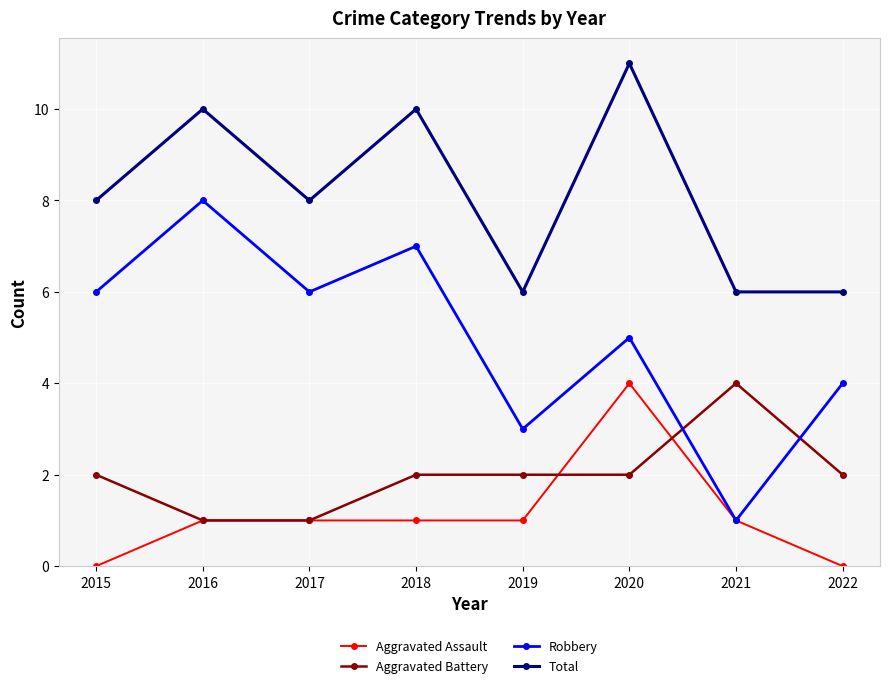

Rank the series at 2018 from lowest to highest value.

Aggravated Assault, Aggravated Battery, Robbery, Total